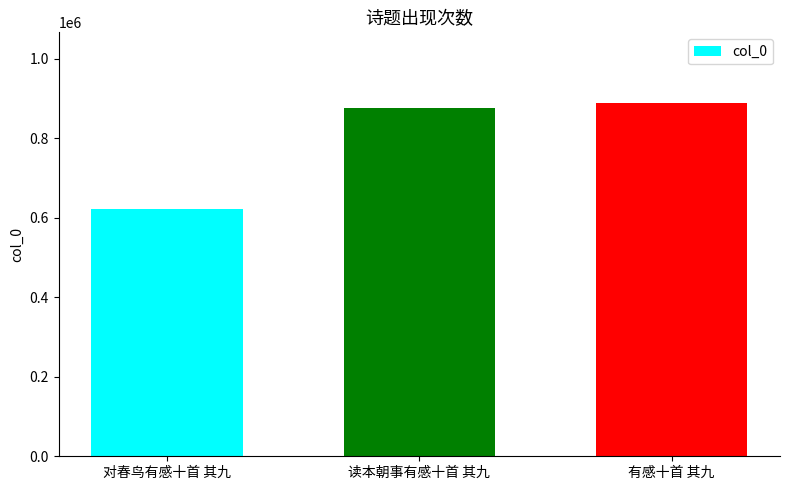

How many categories are shown in the chart?

3